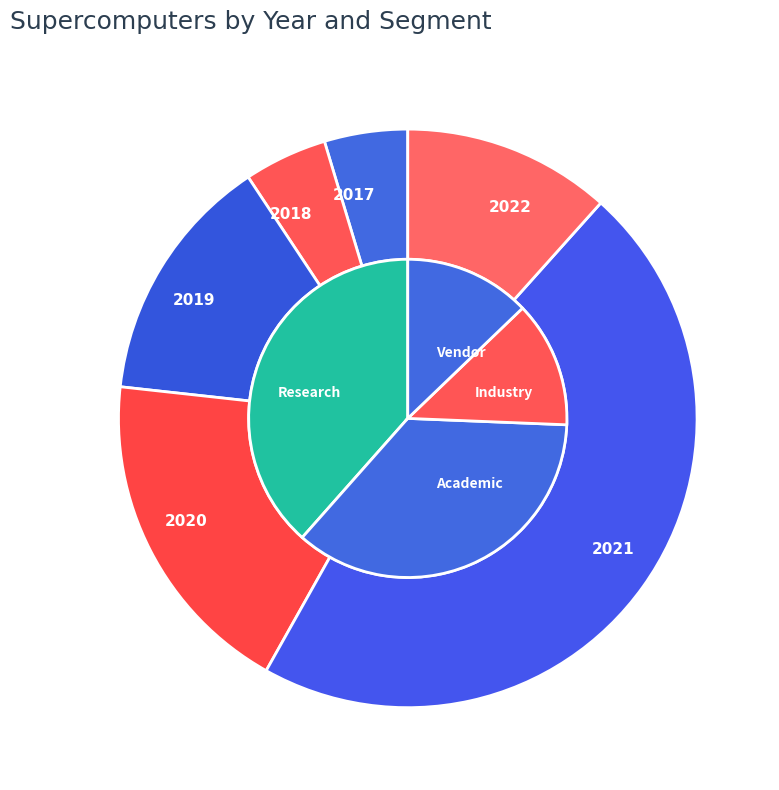

Is 2019 the majority of the pie?

No